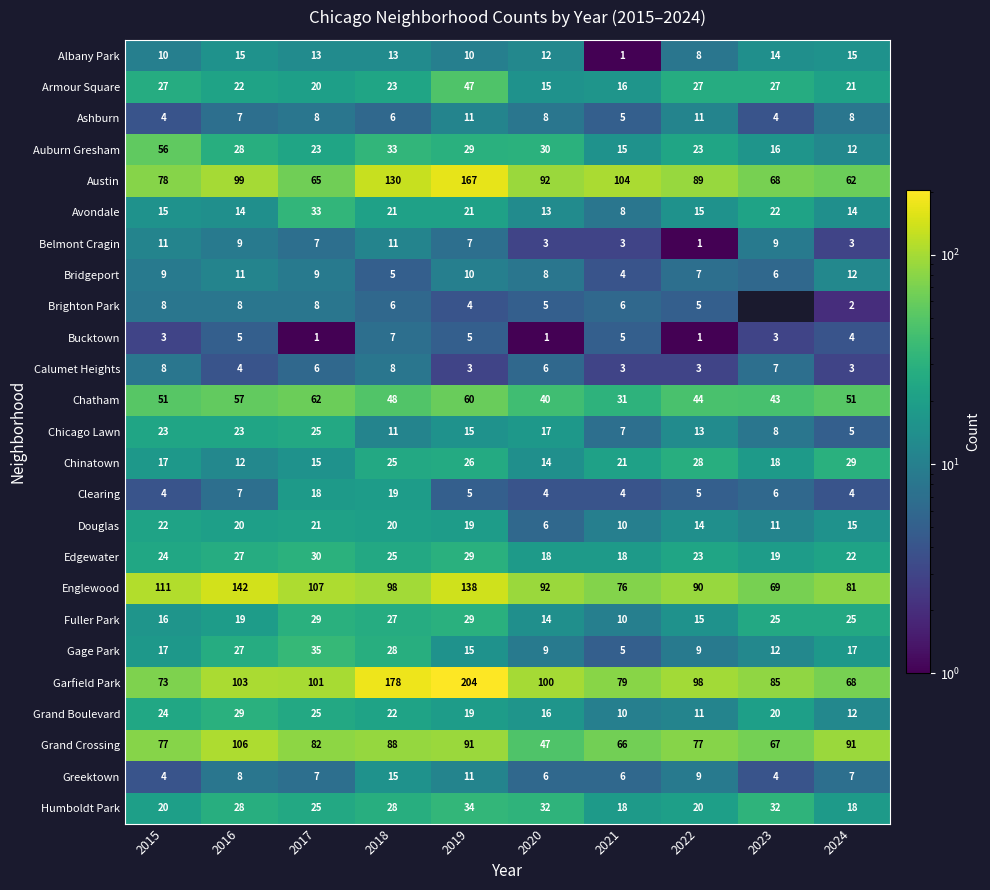

Which series changed the most between 2018 and 2019?

Englewood